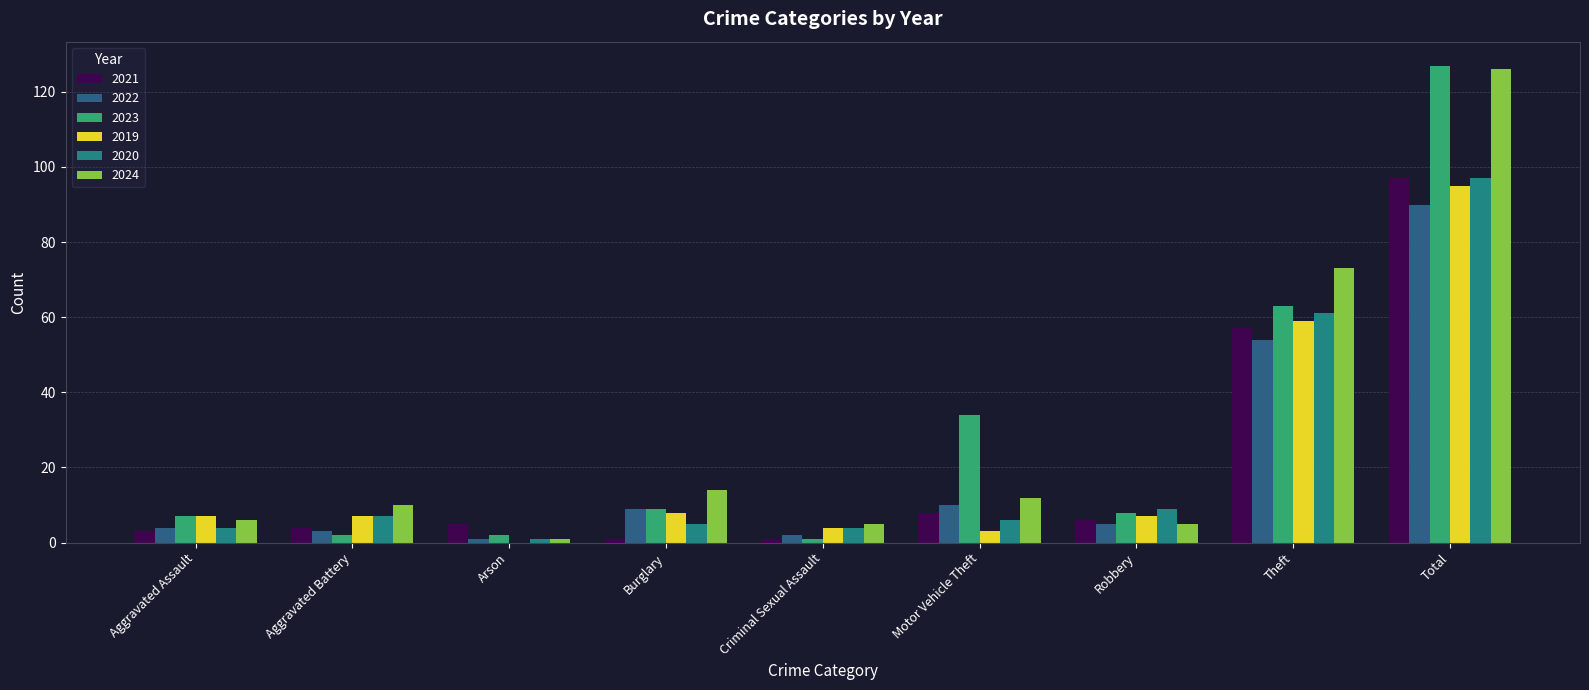

Which label corresponds to the largest value in the chart?

Total